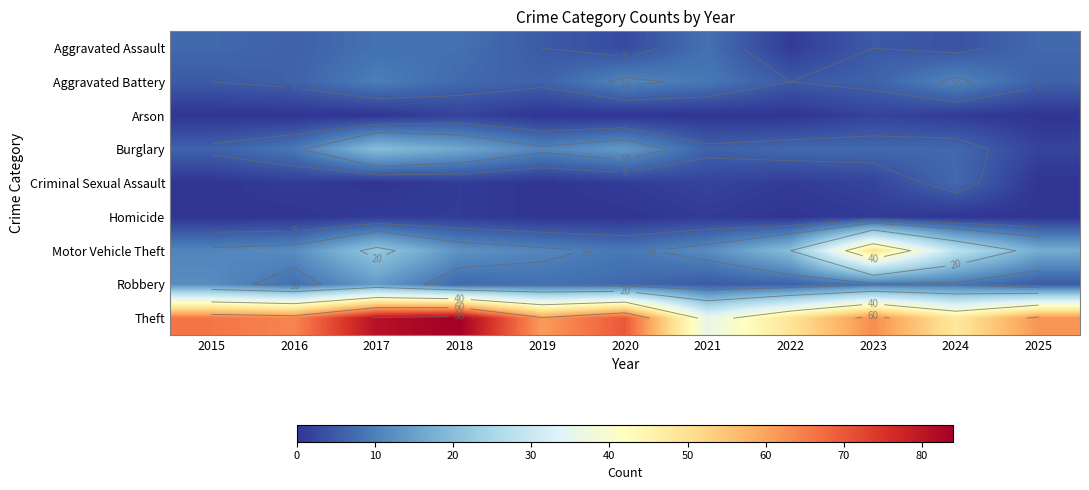

How many categories are shown in the chart?

11